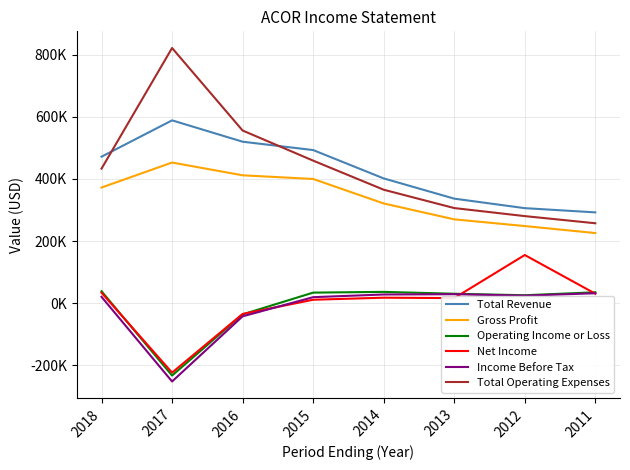

Reading right to left, transcribe all the data shown in this chart.

Total Revenue: 292200	305800	336400	401500	492700	519600	588300	471400
Gross Profit: 225700	248200	269800	320900	399700	411500	452600	372100
Operating Income or Loss: 35100	25600	30400	36400	34000	-36000	-232800	38500
Net Income: 30600	155000	16400	17700	11100	-34600	-223400	33700
Income Before Tax: 32000	24300	28900	28000	19400	-42300	-251900	20400
Total Operating Expenses: 257200	280200	306100	365100	458700	555600	821100	432900